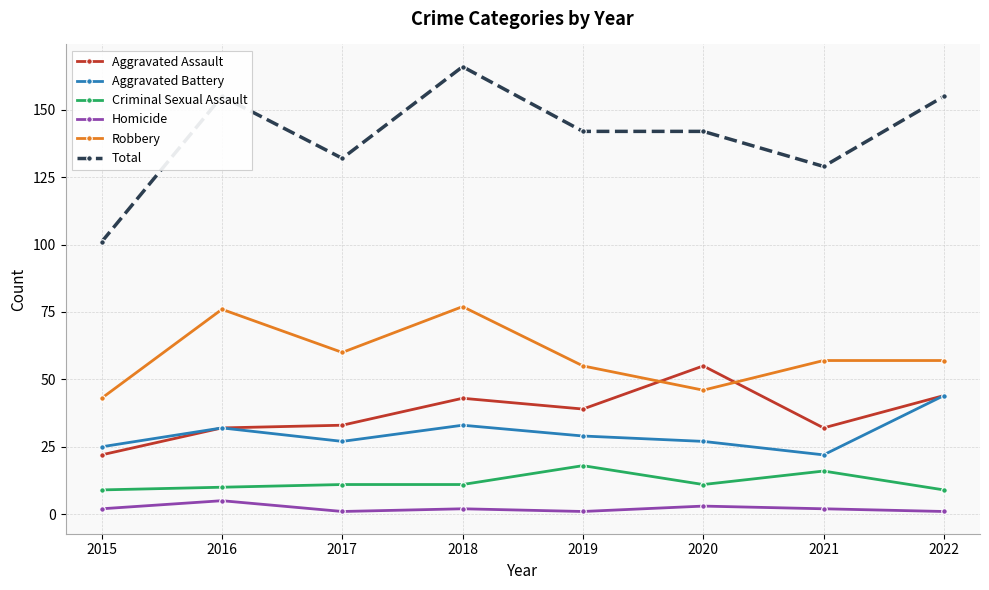

What are all the series names shown in the legend?

Aggravated Assault, Aggravated Battery, Criminal Sexual Assault, Homicide, Robbery, Total